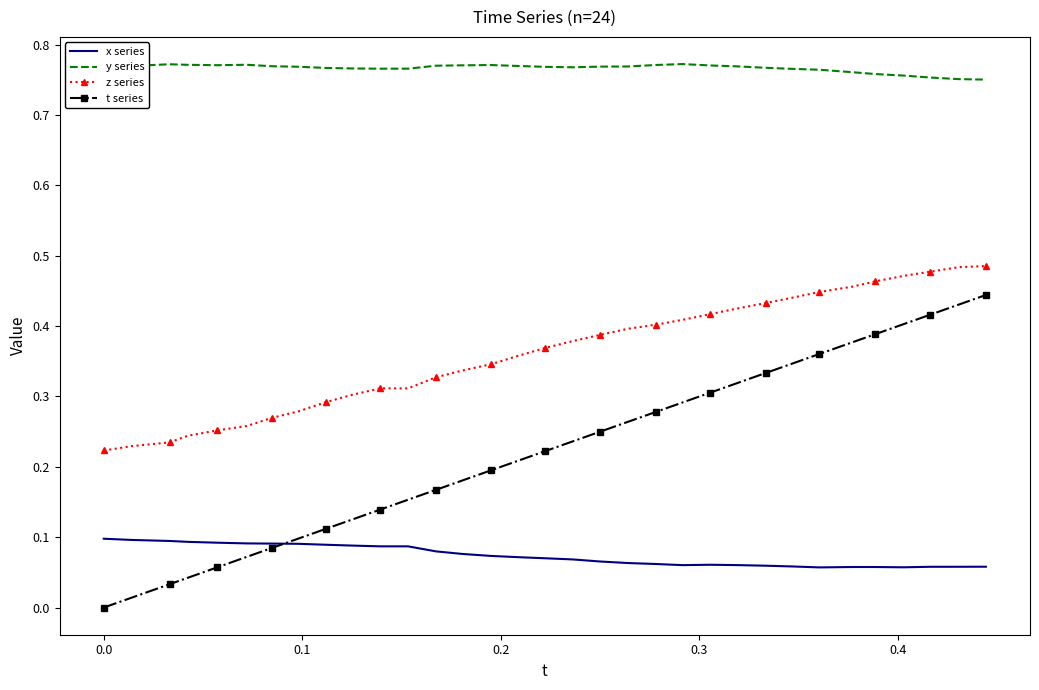

Which series has the widest spread of values?

t series